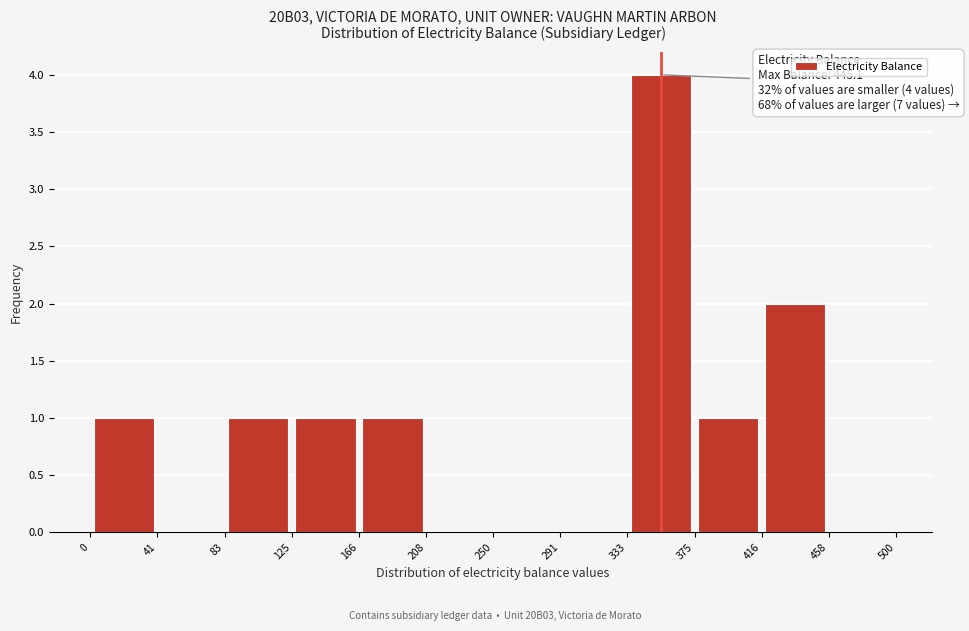

Which range on the x-axis has the tallest bar?

333 to 375